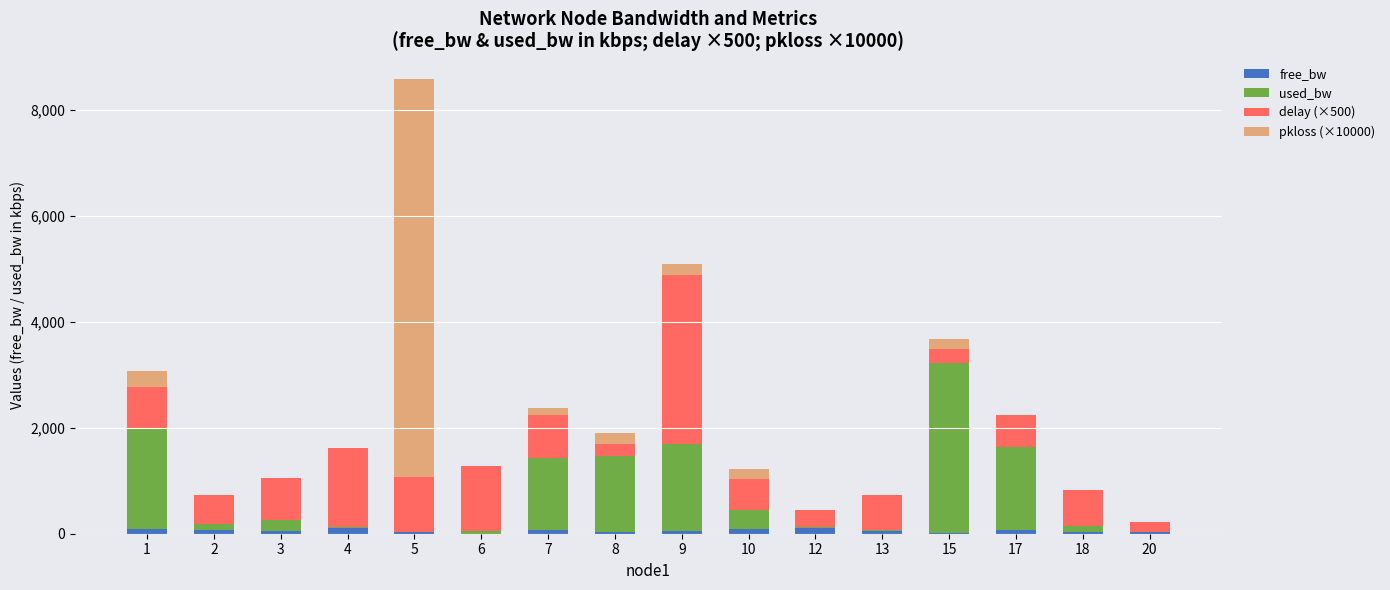

At which category is the sum across all series the highest?

5